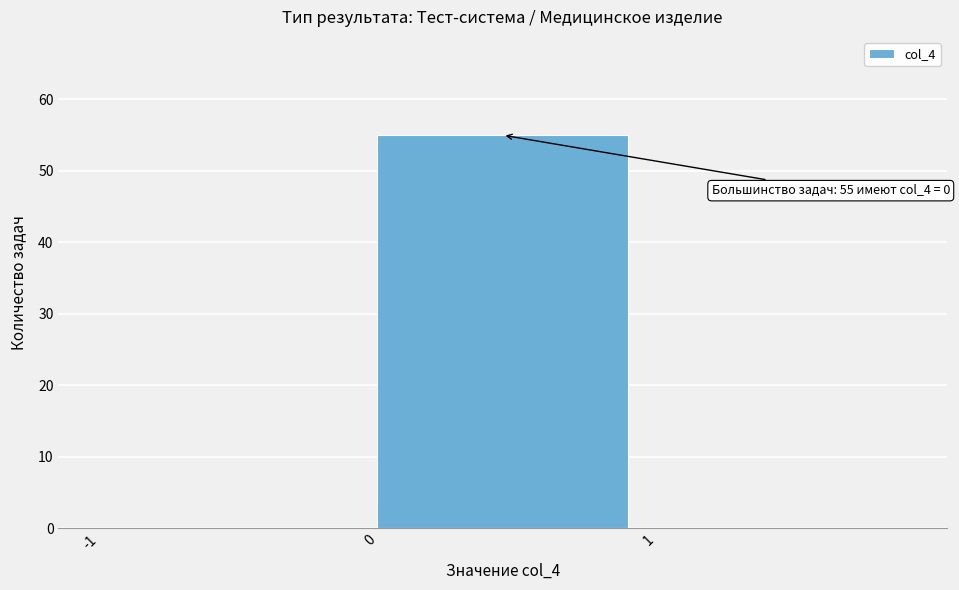

Which range on the x-axis has the tallest bar?

0 to 1